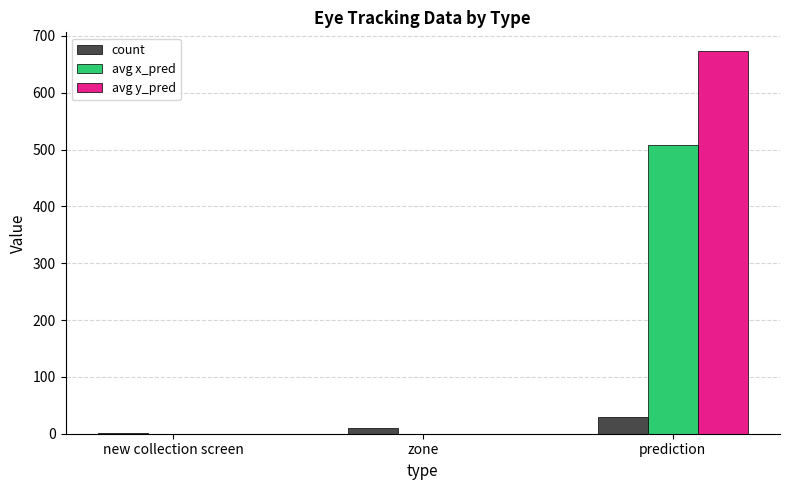

Which label corresponds to the largest value in the chart?

prediction